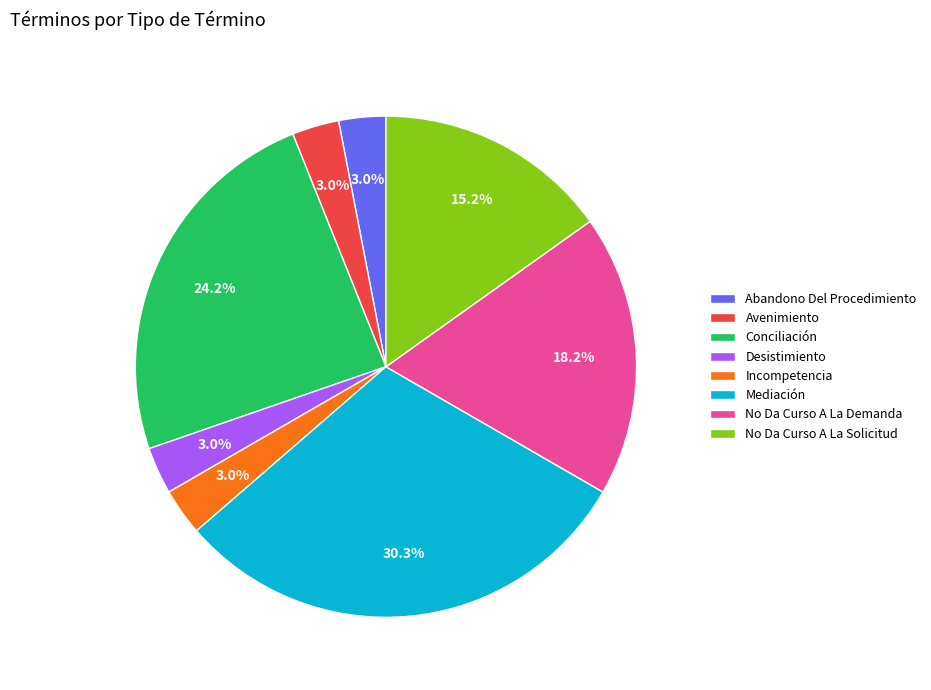

Which category has the biggest portion of the pie?

Mediación